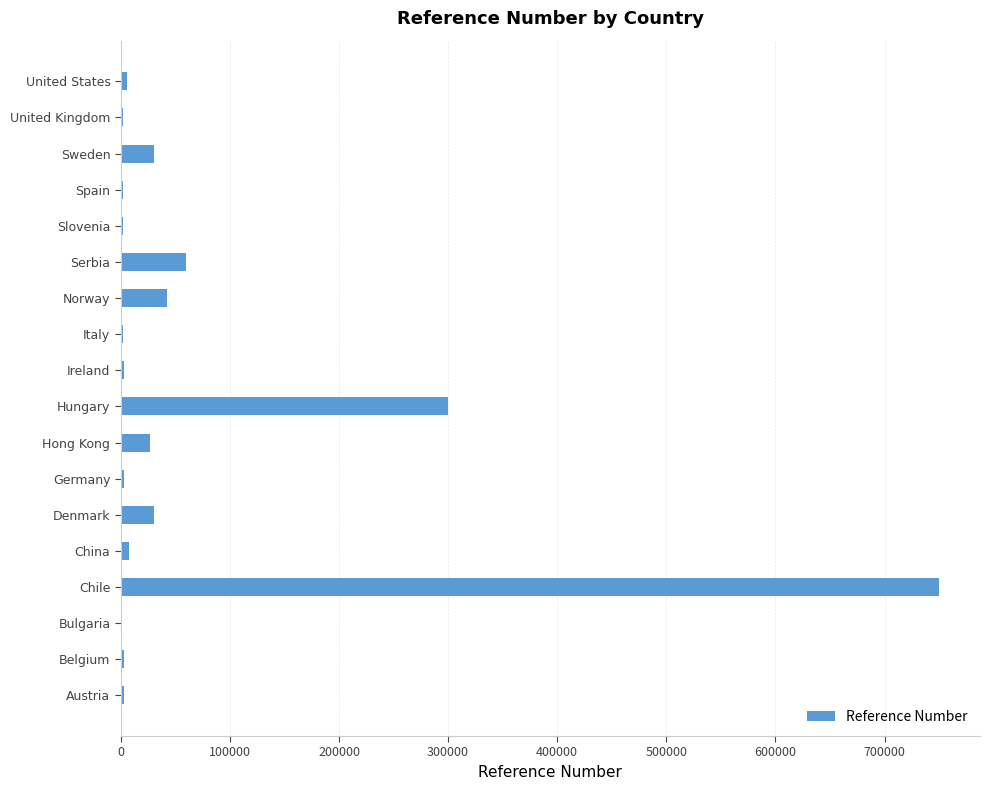

What is the sum of all values?

1274400